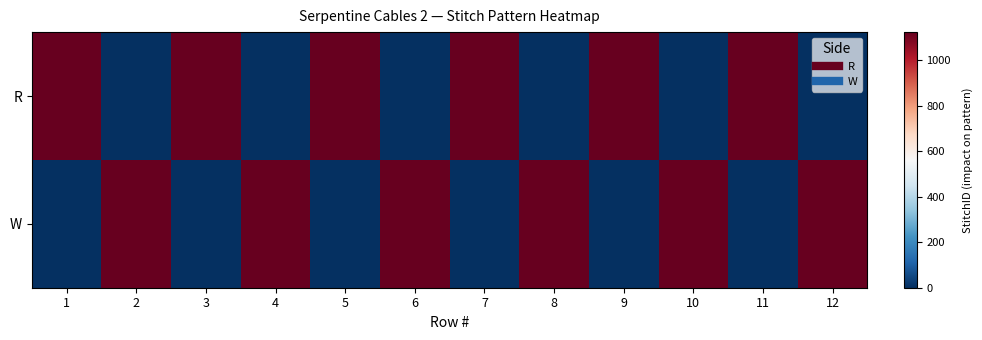

At 10, list the series in order from largest to smallest.

W, R